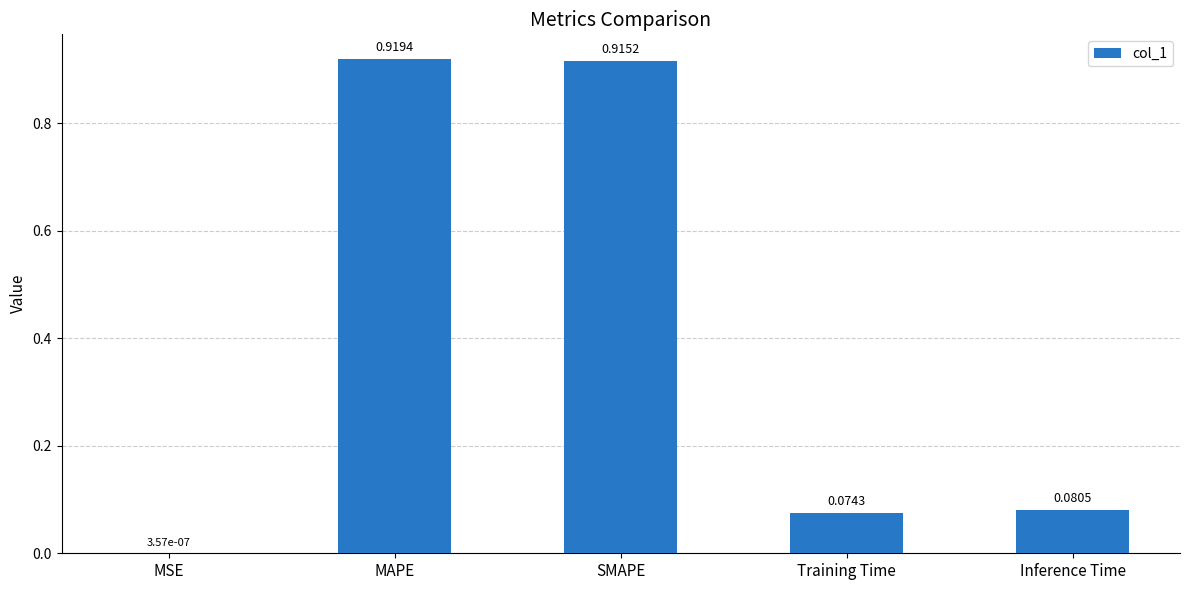

What is the average value?

0.4